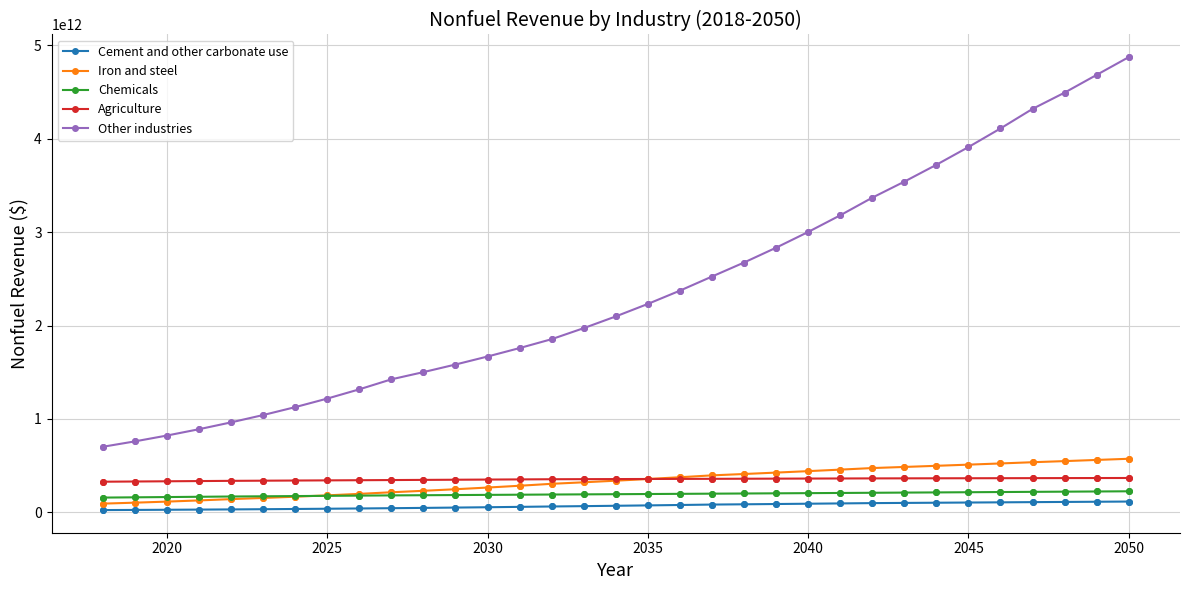

True or false: Other industries and Chemicals cross at least once.

False